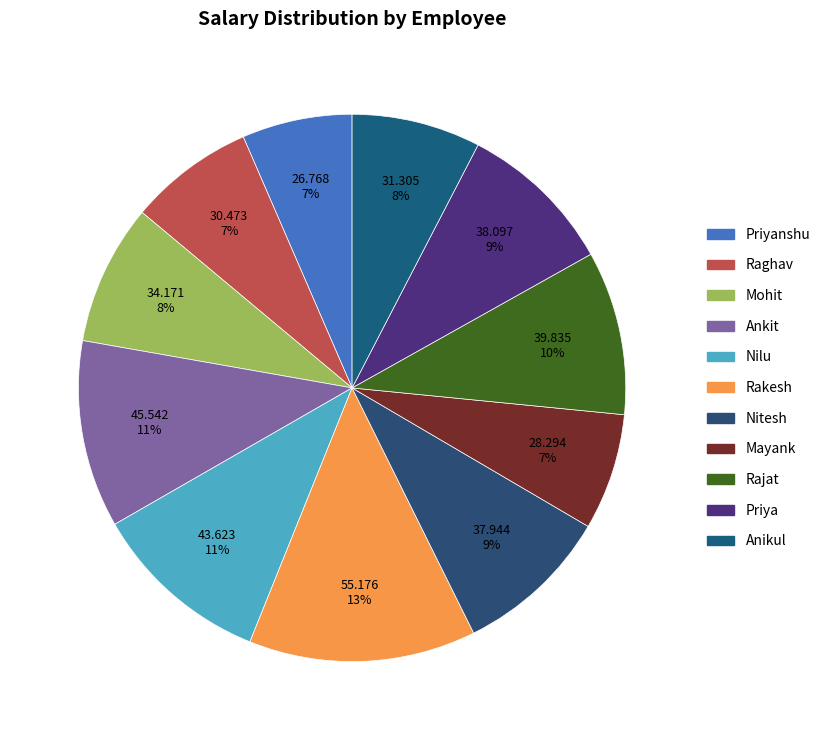

To the nearest percent, what is the difference between the Mohit and Mayank slice percentages?

1%